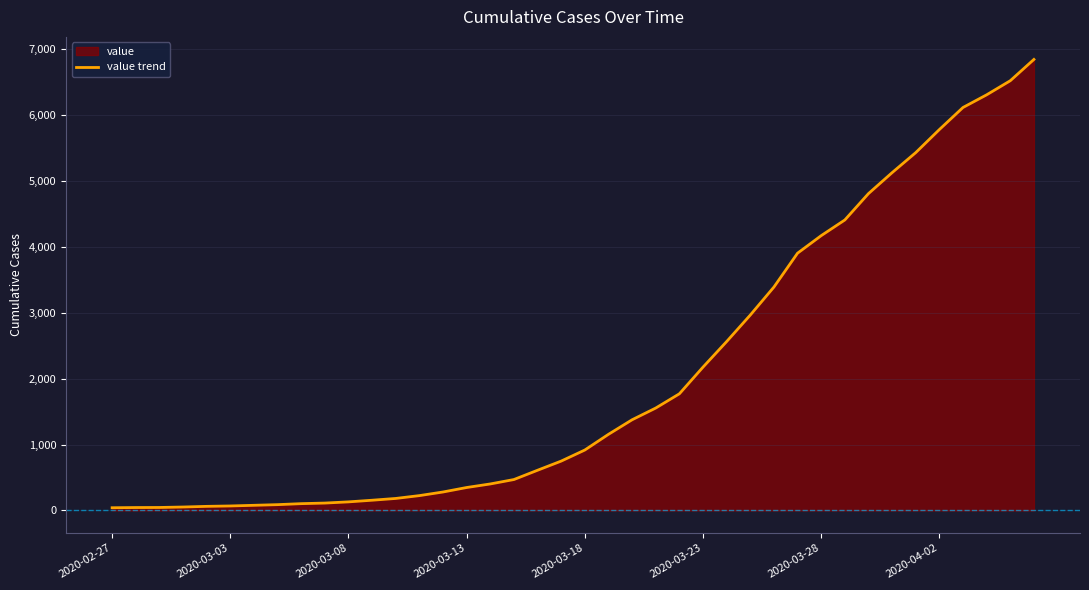

Read the value at 2020-03-28, to the nearest 10.

4170